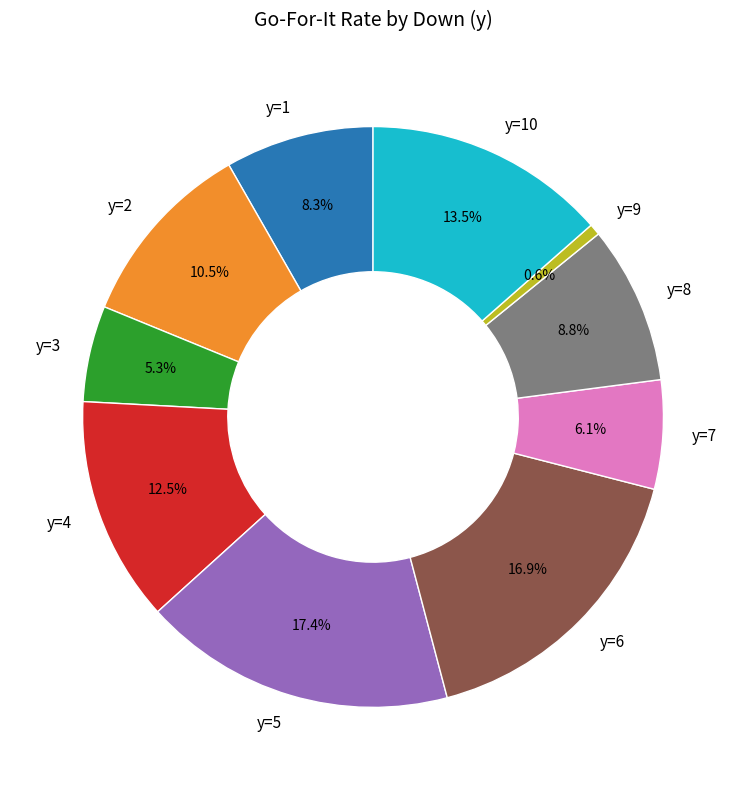

Combined, what portion of the pie is y=8 and y=10?

22.3%